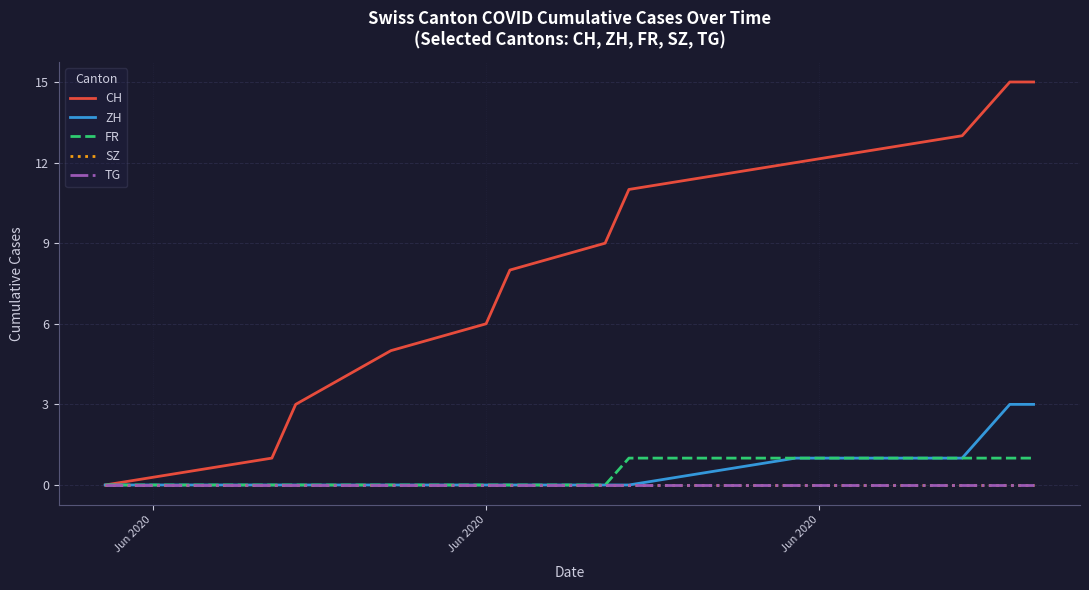

Reading right to left, extract all data points from this chart.

CH: 15	15	13	12	11	9	8	6	5	3	1	0
ZH: 3	3	1	1	0	0	0	0	0	0	0	0
FR: 1	1	1	1	1	0	0	0	0	0	0	0
SZ: 0	0	0	0	0	0	0	0	0	0	0	0
TG: 0	0	0	0	0	0	0	0	0	0	0	0